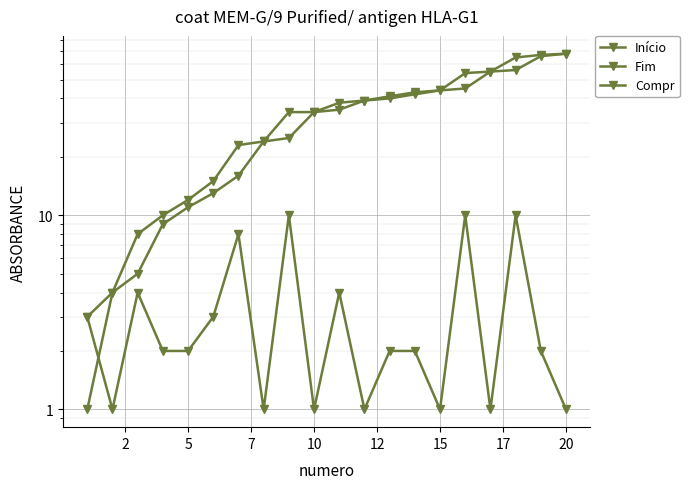

The Fim series shows 68 at 20. True or false?

True